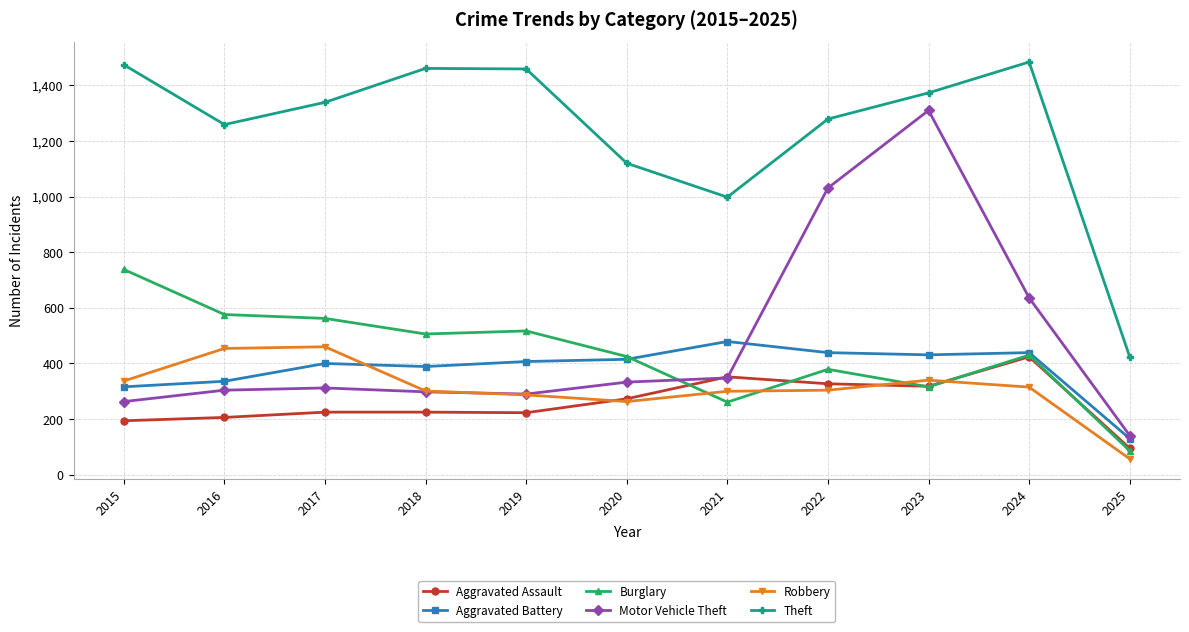

How many lines are shown in the chart?

6